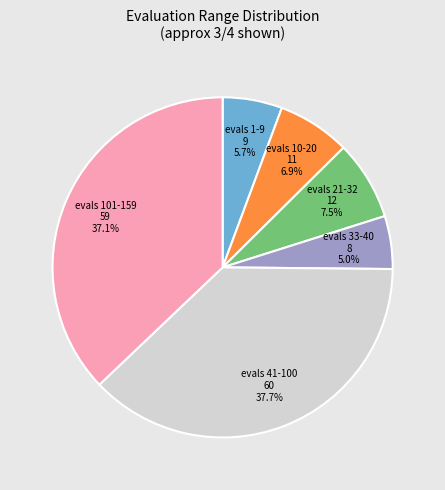

Is there a majority slice in this chart?

No